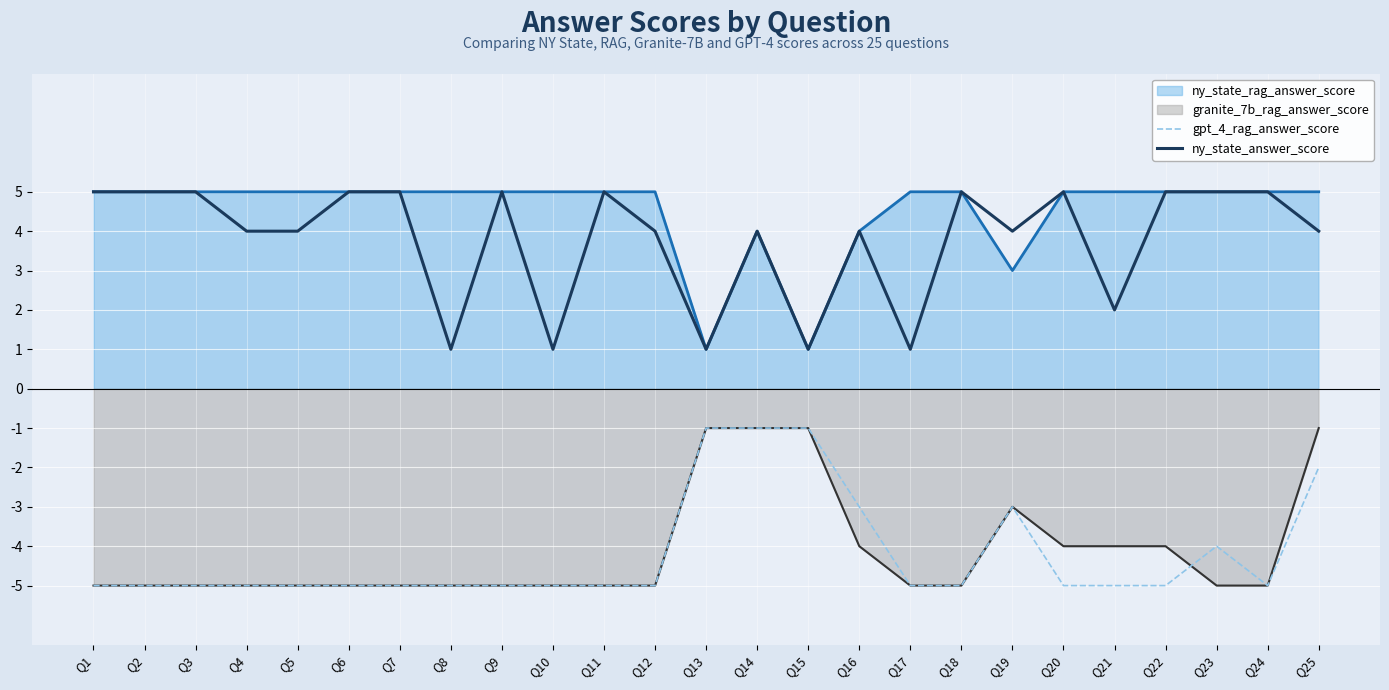

True or false: ny_state_answer_score and gpt_4_rag_answer_score intersect in this chart.

False